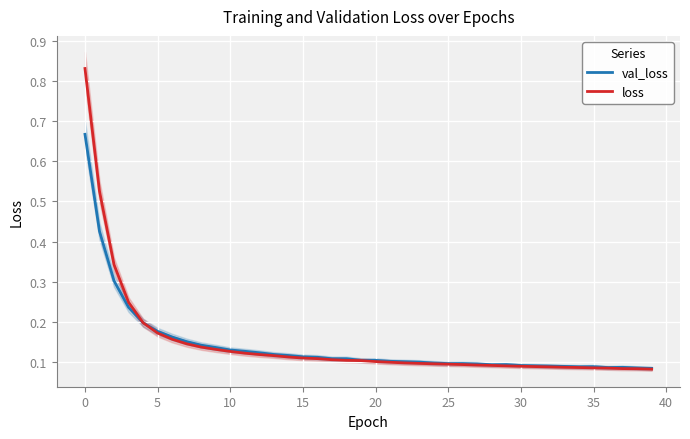

Which category has the lowest value in the val_loss series?

39